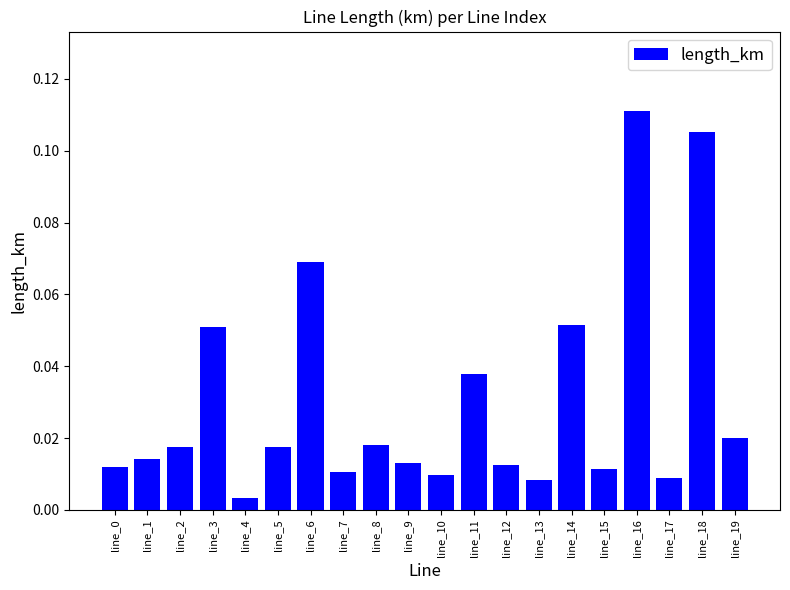

Which label corresponds to the largest value in the chart?

line_16